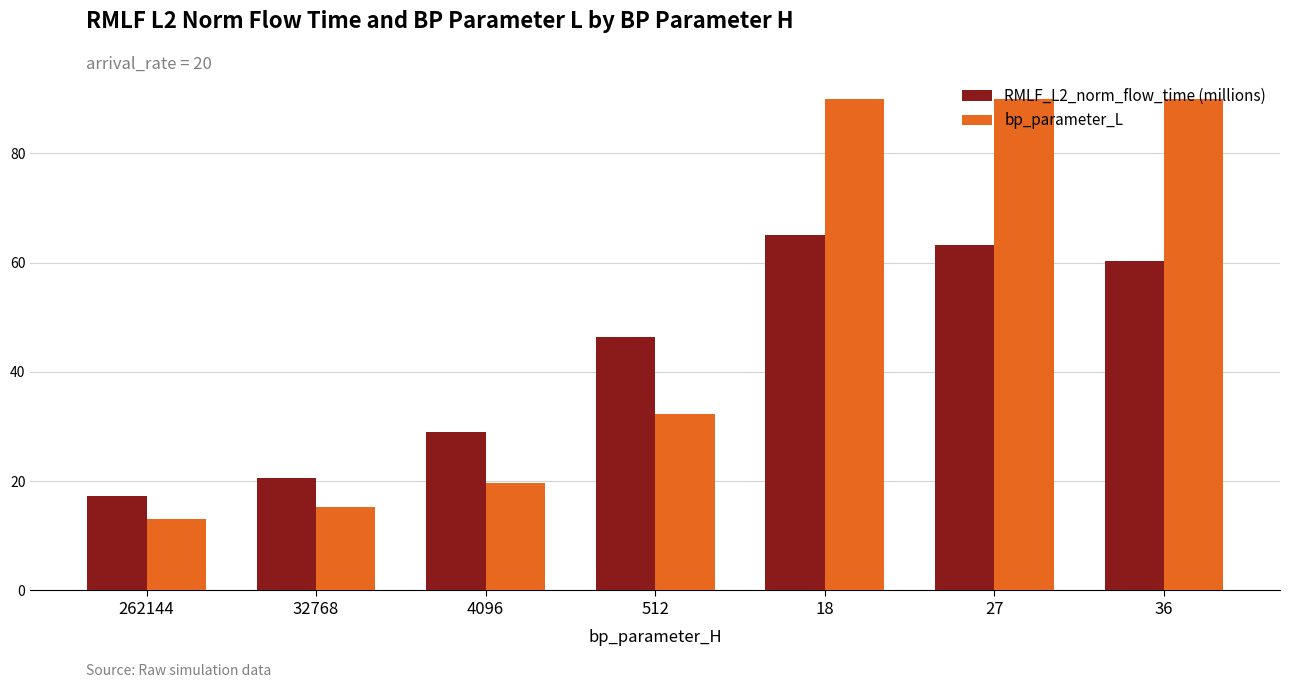

What is the difference between the RMLF_L2_norm_flow_time (millions) values at 512 and 262144?

29.1